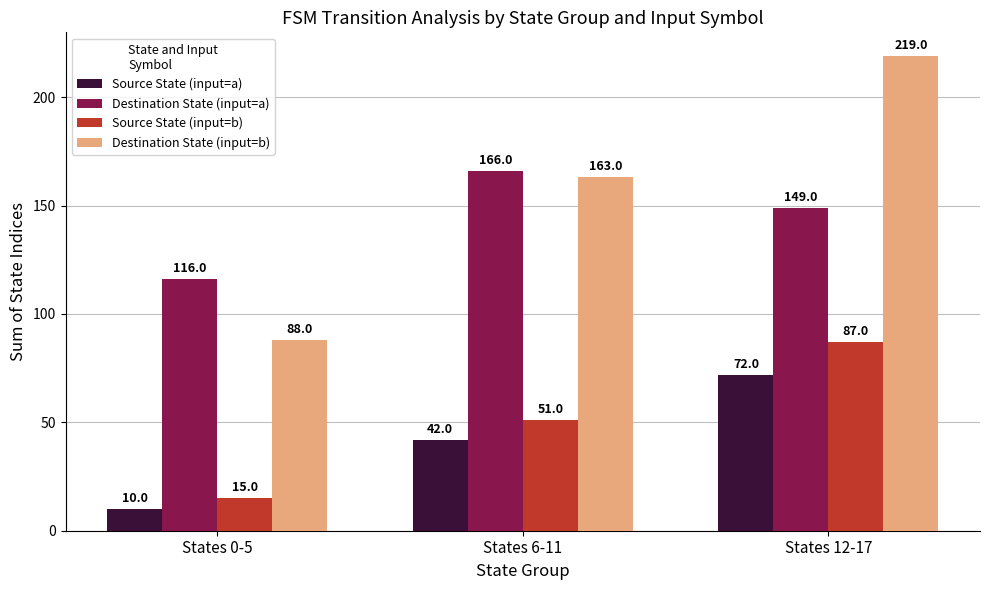

What is the label of the 2nd bar from the left?

States 6-11